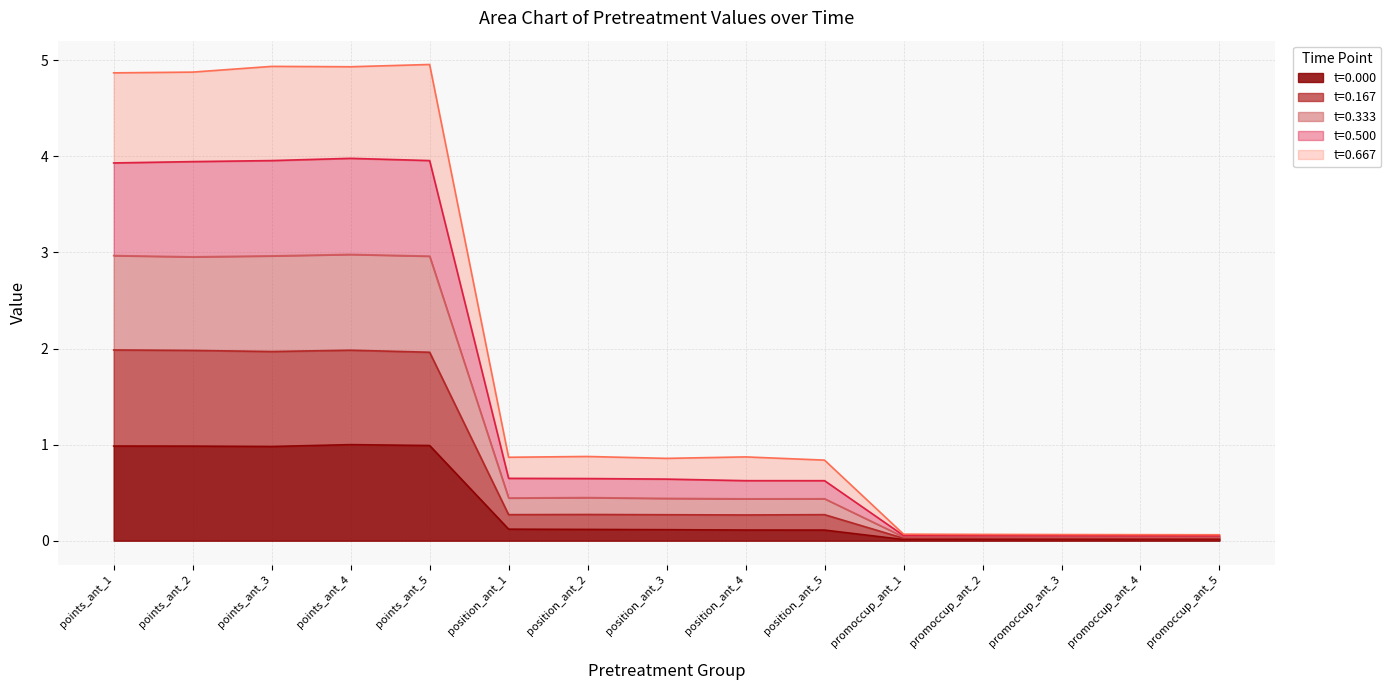

What is the total value across all series at points_ant_1?

4.9